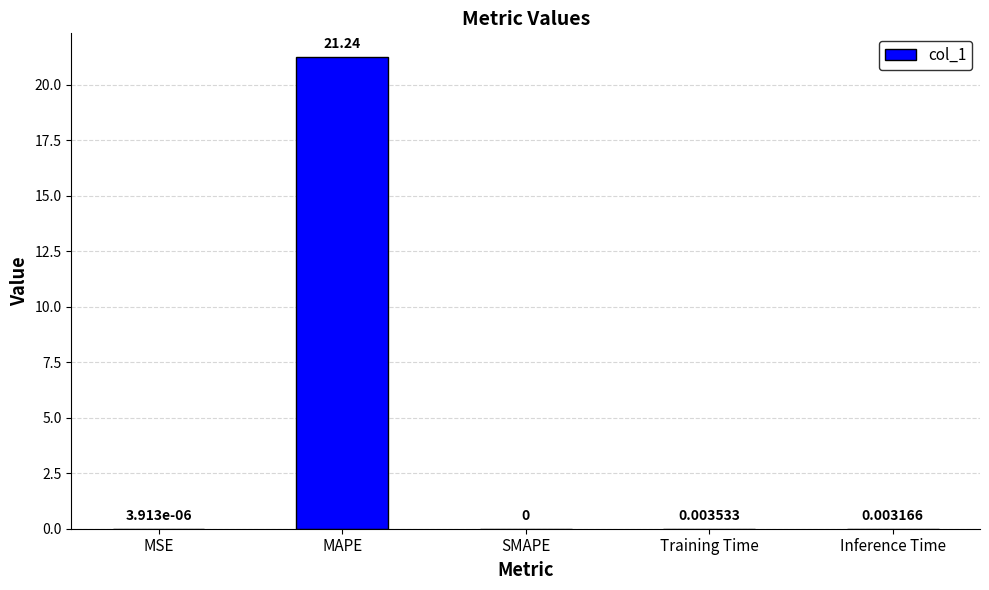

Which category has the highest value across all series?

MAPE